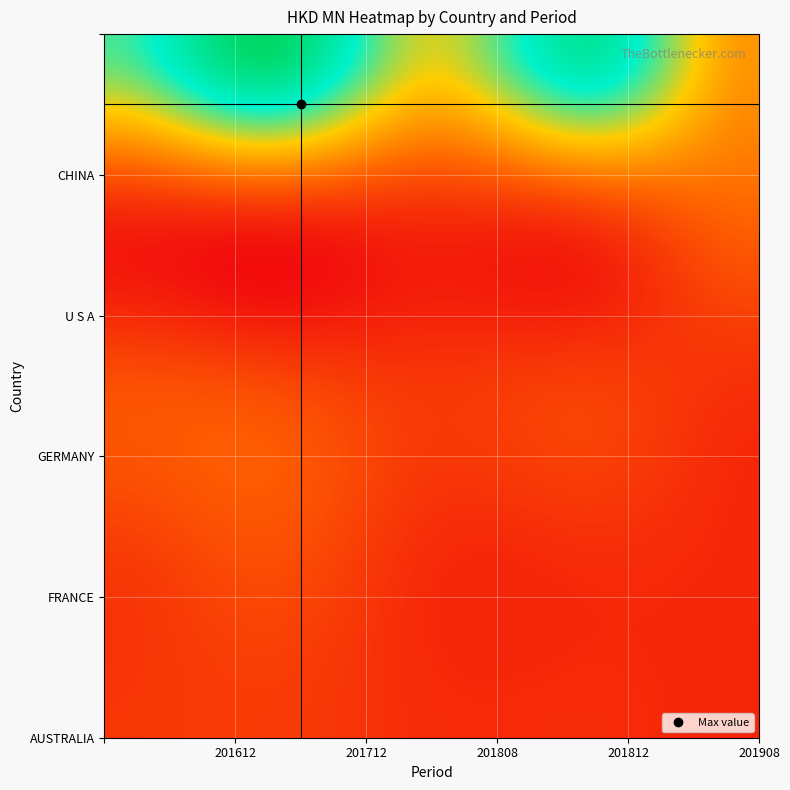

At which category does the chart reach its peak across all series?

U S A